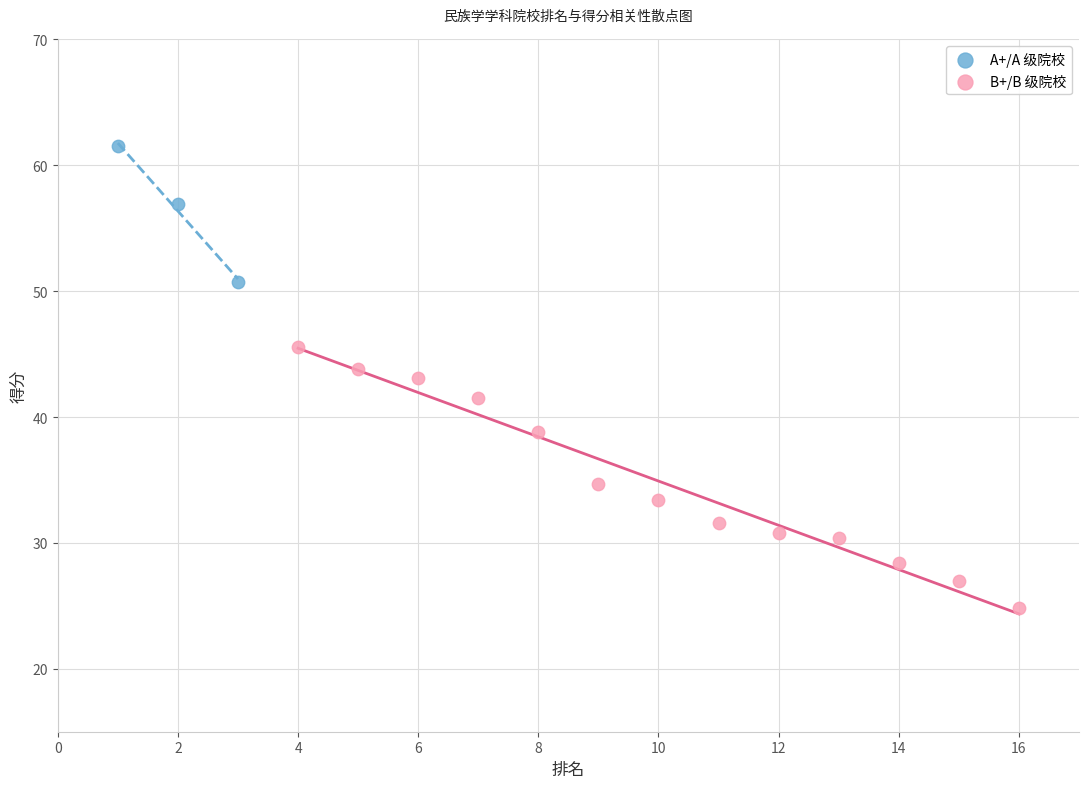

Which series reaches the maximum Y coordinate?

A+/A 级院校